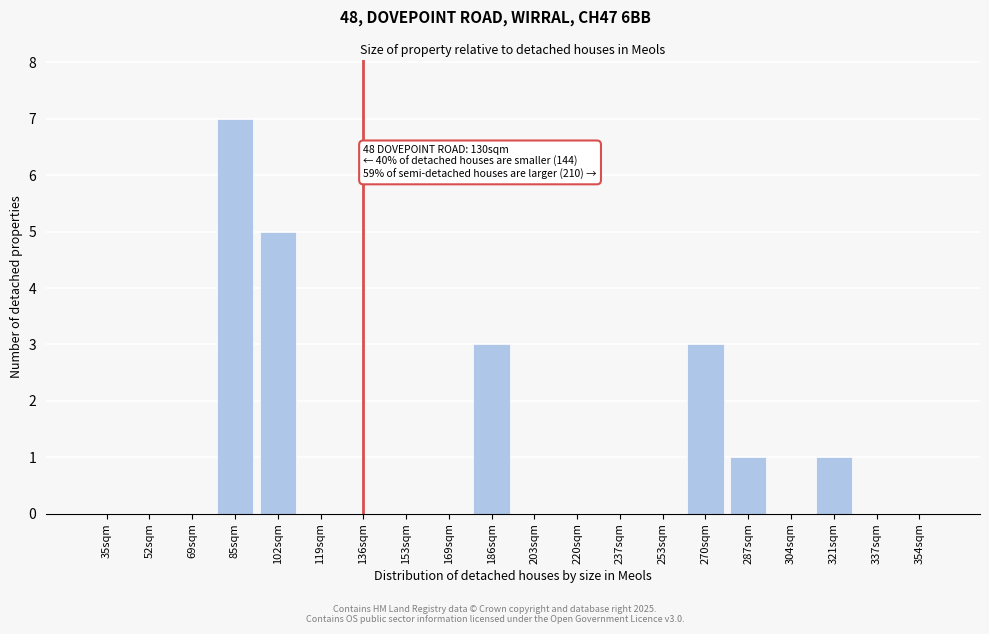

Reading left to right, extract all data points from this chart.

35sqm=0	52sqm=0	69sqm=0	85sqm=7	102sqm=5	119sqm=0	136sqm=0	153sqm=0	169sqm=0	186sqm=3	203sqm=0	220sqm=0	237sqm=0	253sqm=0	270sqm=3	287sqm=1	304sqm=0	321sqm=1	337sqm=0	354sqm=0